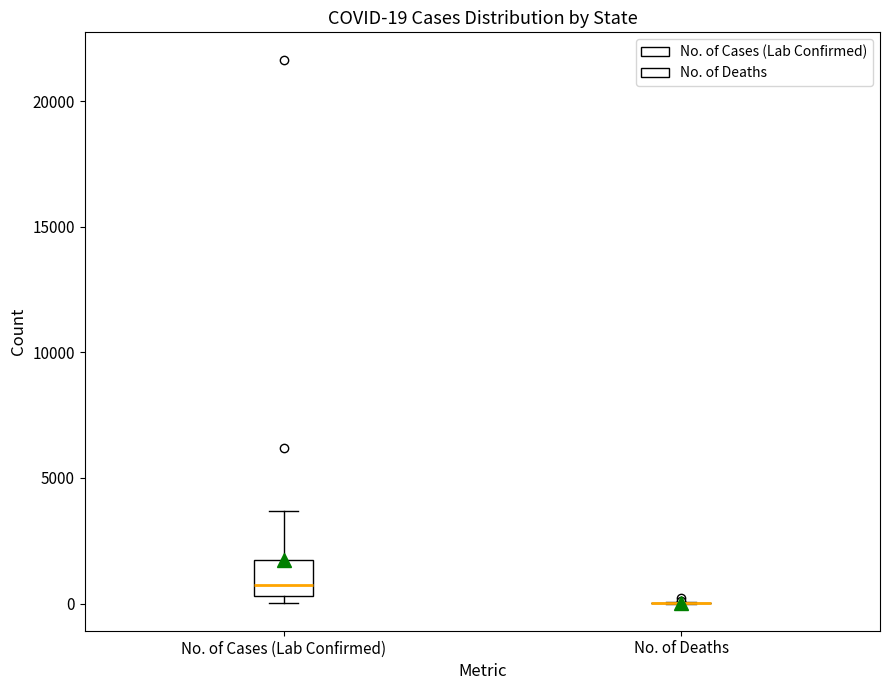

Which box is the tallest, from its lower edge to its upper edge?

No. of Cases (Lab Confirmed)